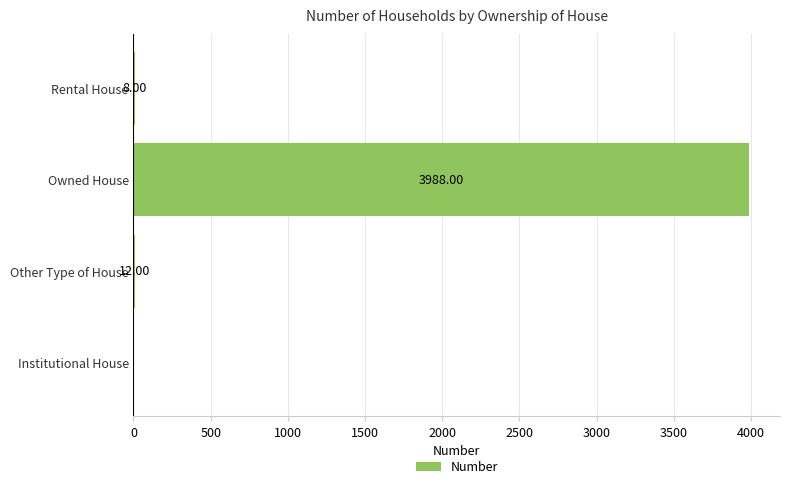

What is the sum of all values?

4008